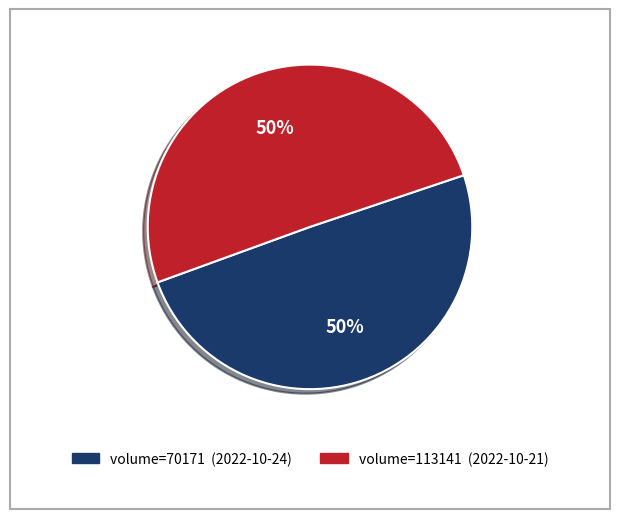

To the nearest percent, what is the average slice percentage?

50%